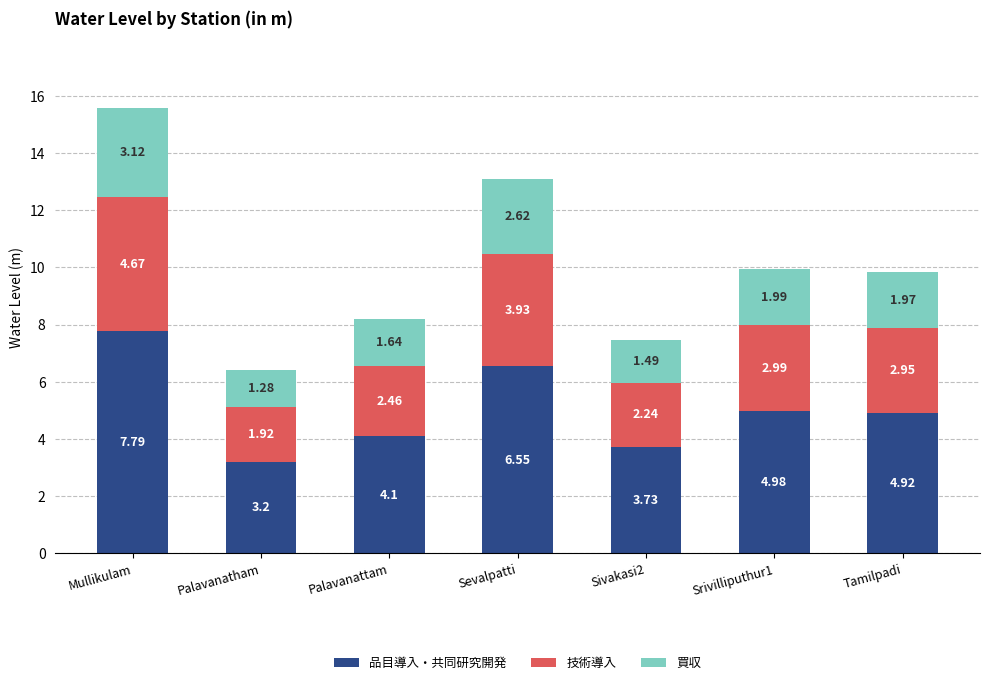

What is the difference between the 品目導入・共同研究開発 values at Palavanattam and Tamilpadi?

0.8